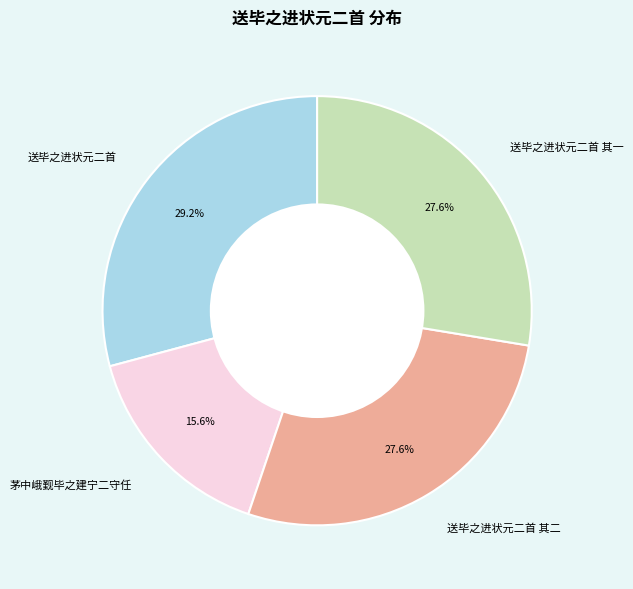

Which category has the biggest portion of the pie?

送毕之进状元二首